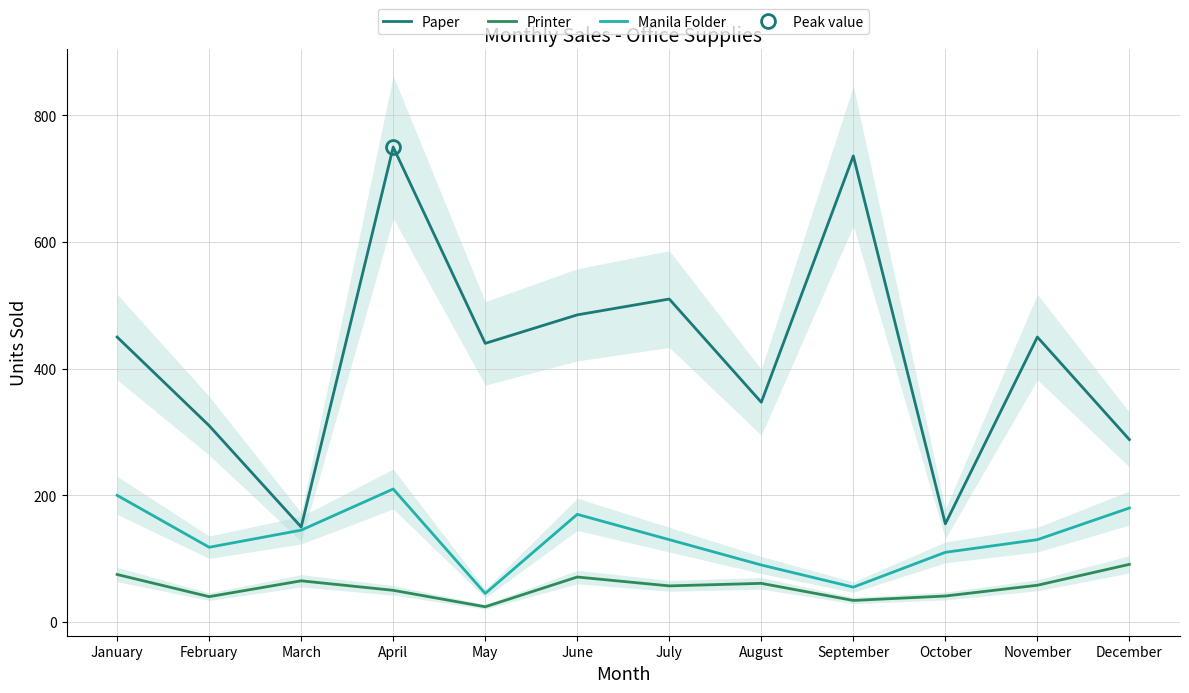

True or false: Printer and Paper cross at least once.

False